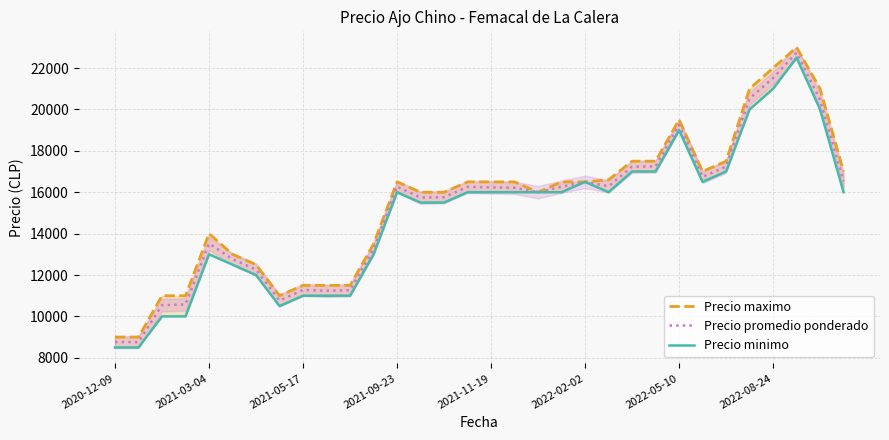

What is the lowest value of the Precio promedio ponderado series?

8760